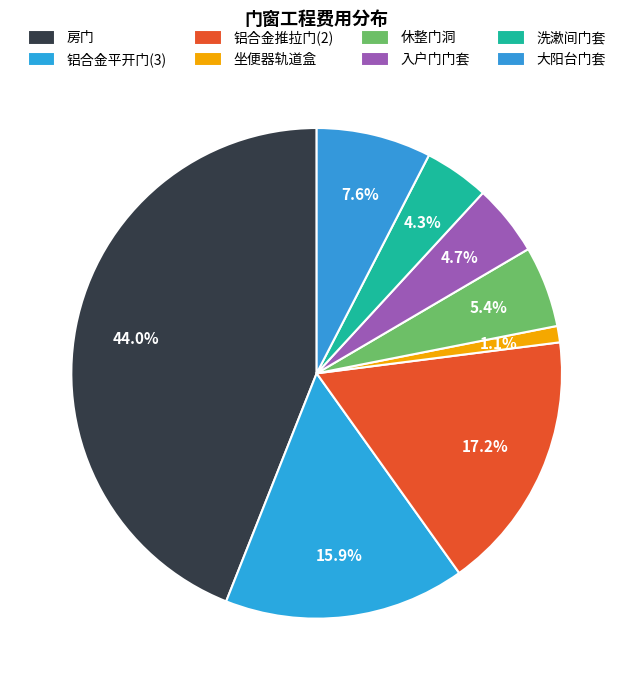

What percentage do 休整门洞 and 入户门门套 together represent?

10.1%